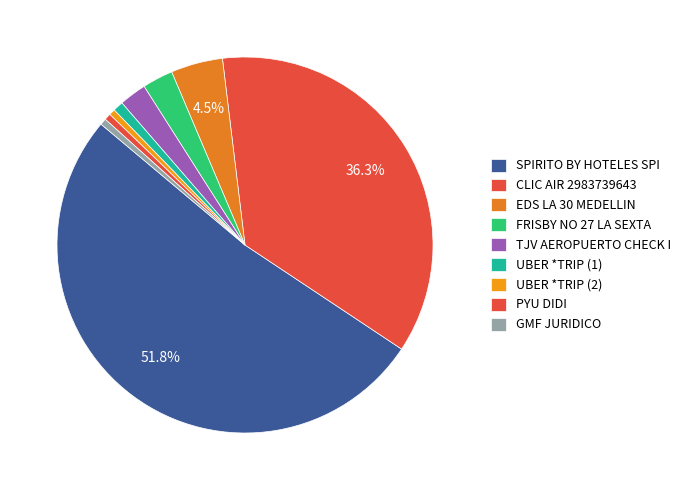

Count the number of slices in the pie.

9